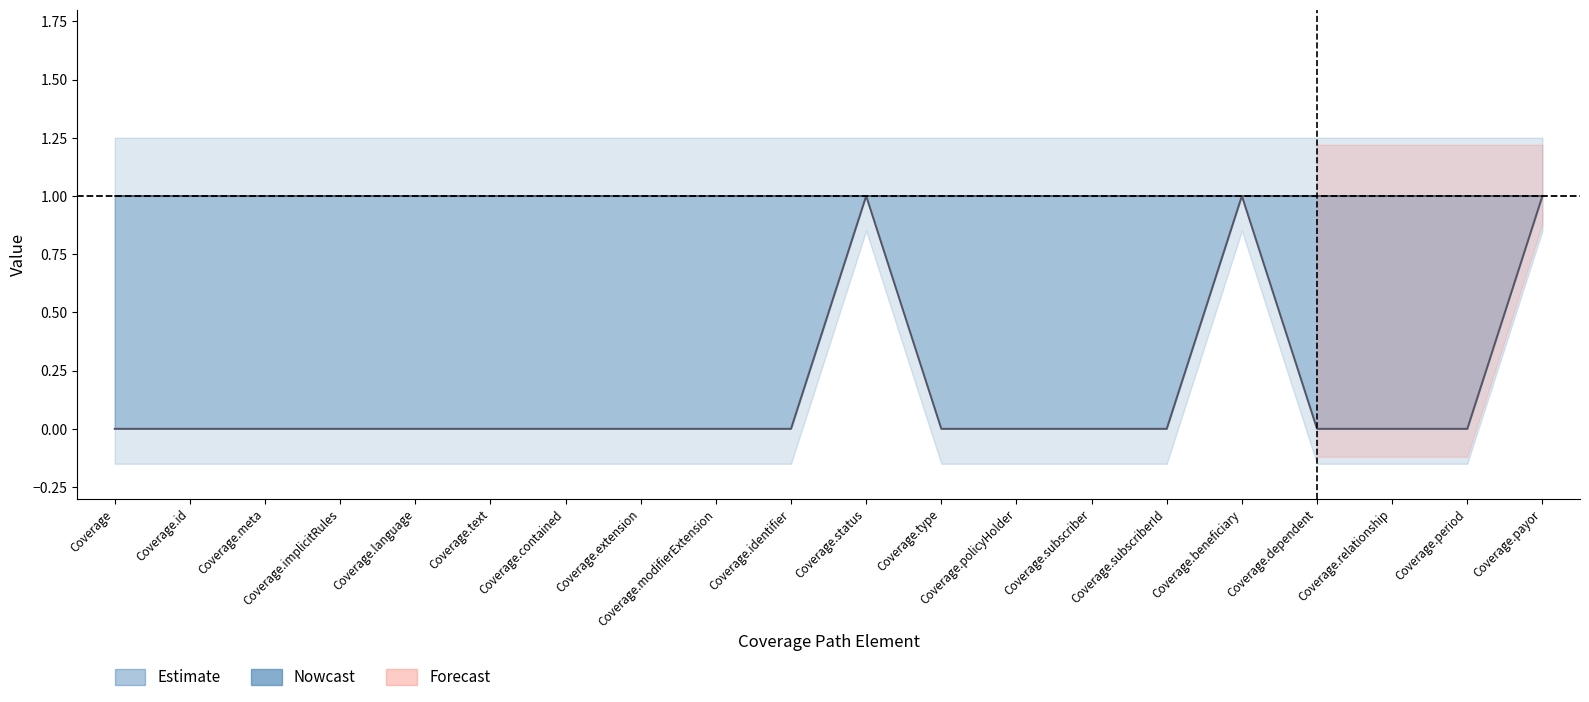

Does the chart have visible grid lines?

No